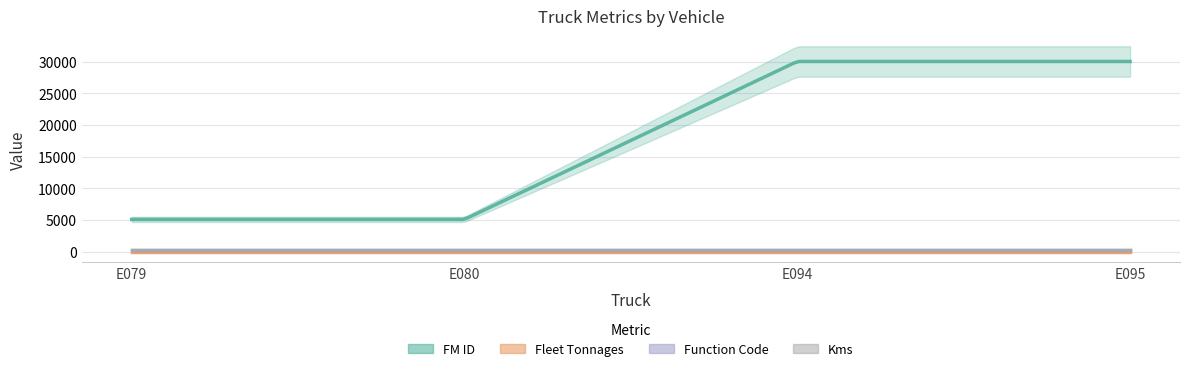

How many lines are shown in the chart?

4